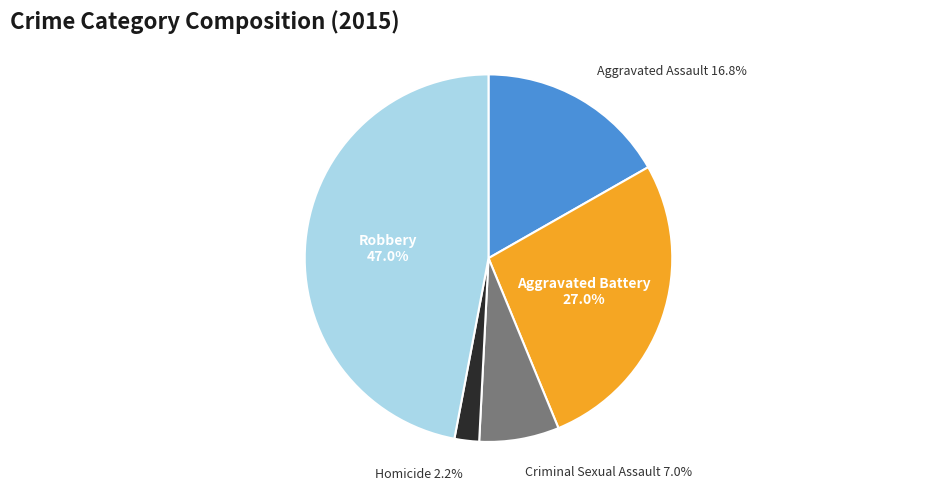

True or false: Robbery accounts for 38% of the total.

False